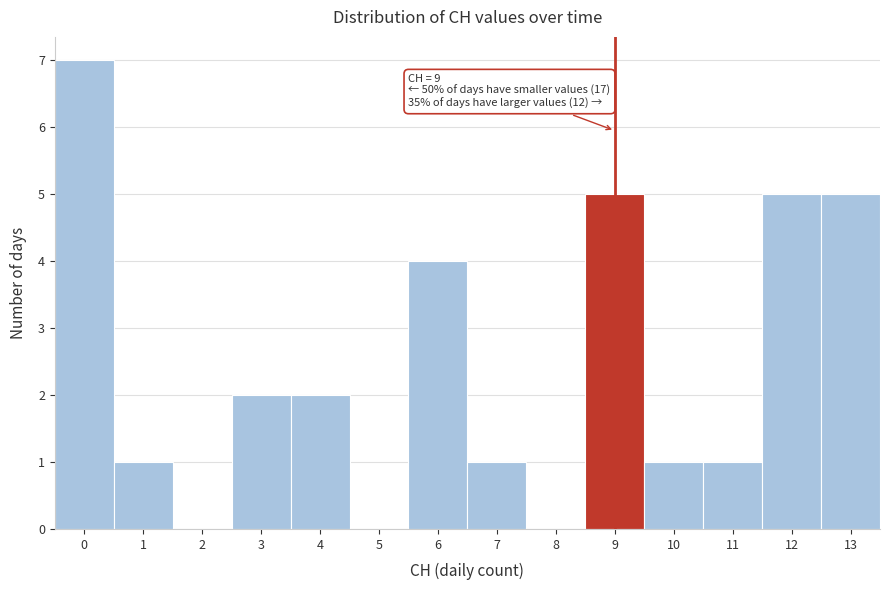

Reading left to right, what are all the values shown in this chart?

0=7	1=1	2=0	3=2	4=2	5=0	6=4	7=1	8=0	9=5	10=1	11=1	12=5	13=5